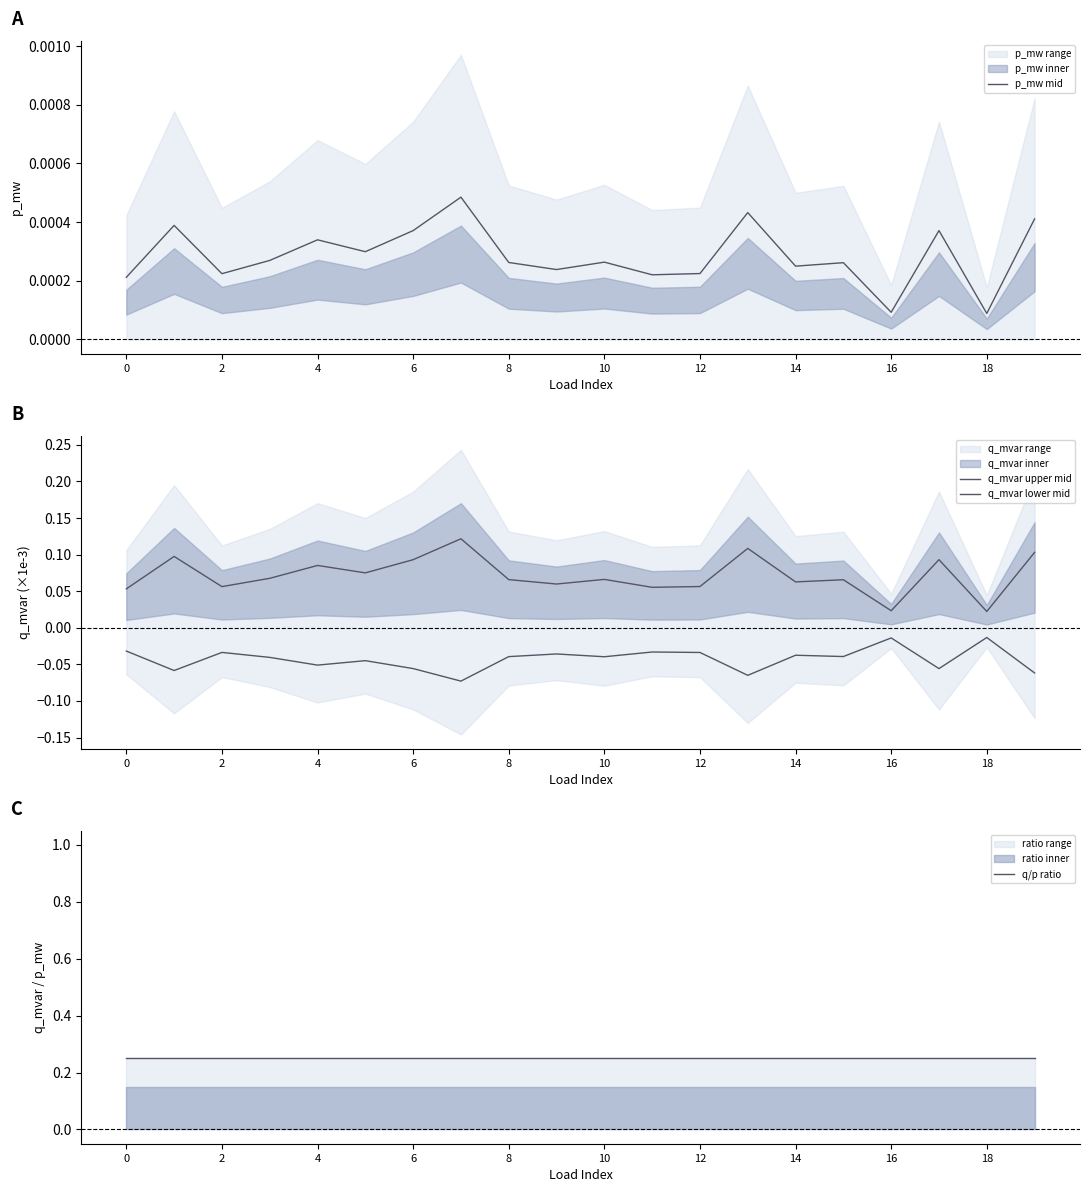

Is the value of p_mw mid at 2 greater than the value of q_mvar upper mid at 2?

No